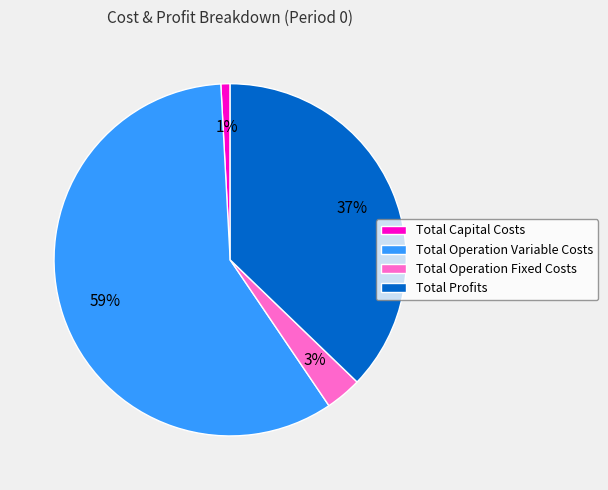

Do Total Profits and Total Operation Variable Costs together represent more than half of the pie?

Yes